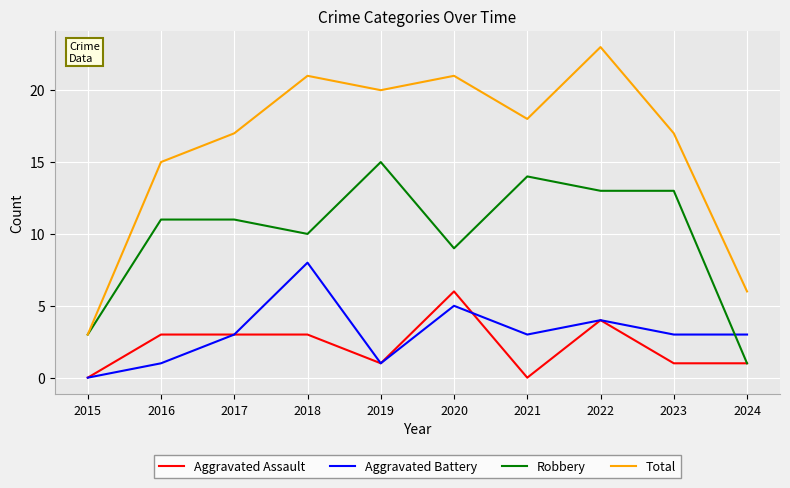

The Aggravated Assault series shows 1 at 2024. True or false?

True